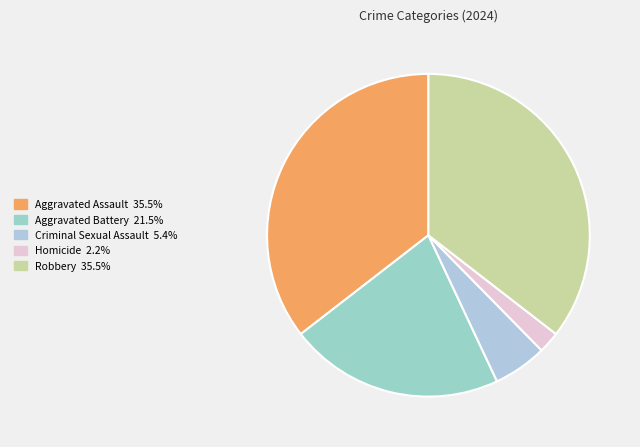

How many slices are in this pie chart?

5